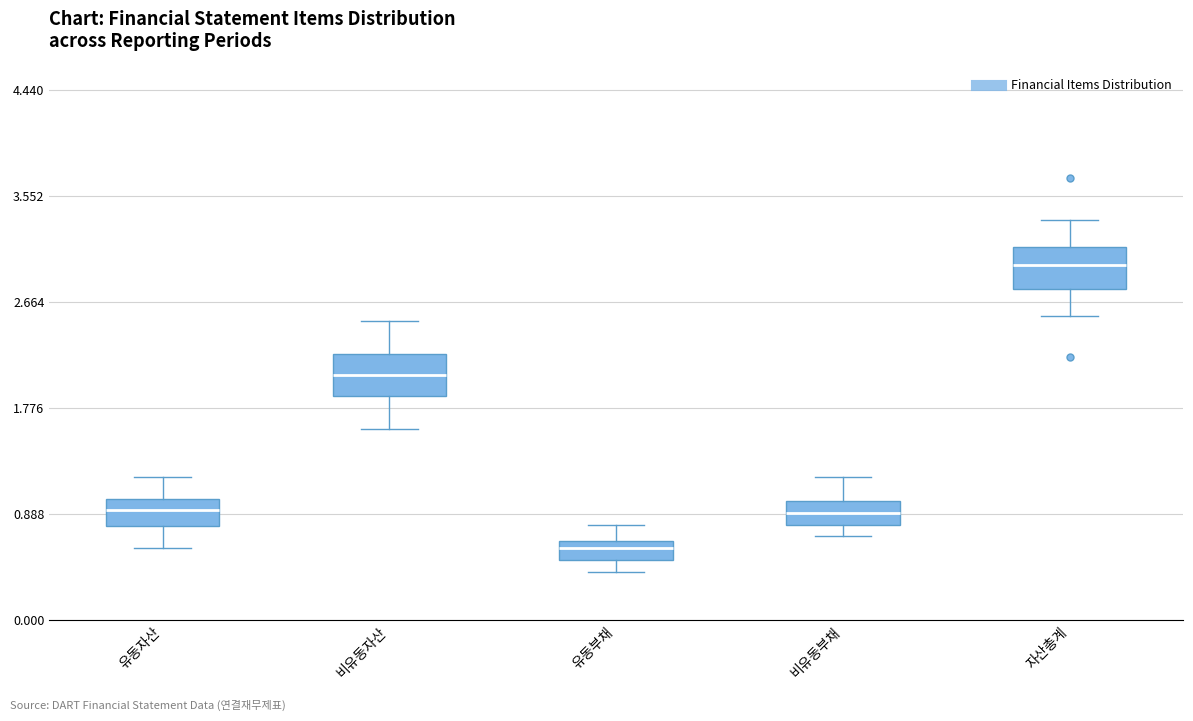

Which box has the lowest median line?

유동부채